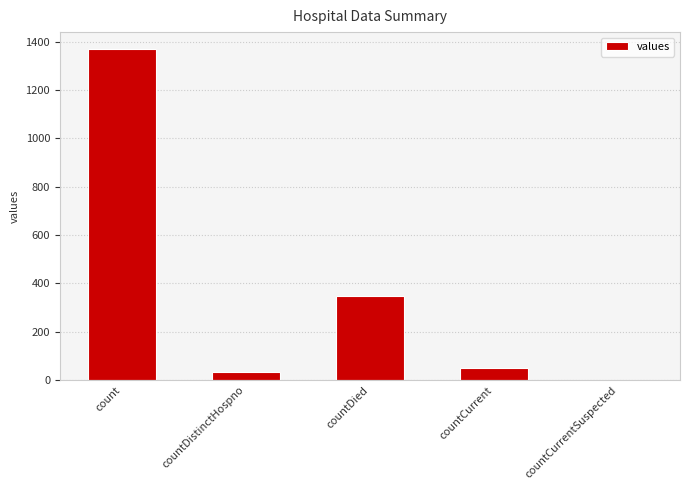

How many distinct data groups are displayed?

1